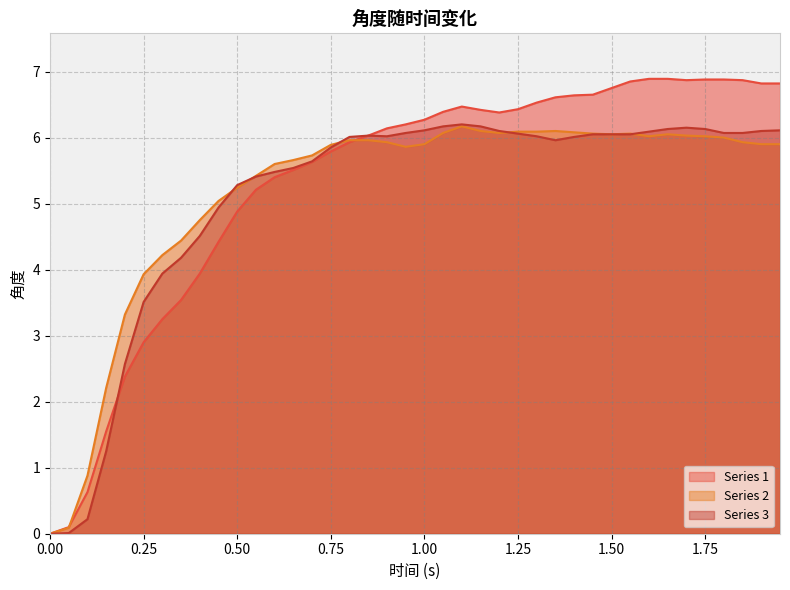

Which series has the largest range (max minus min)?

Series 1